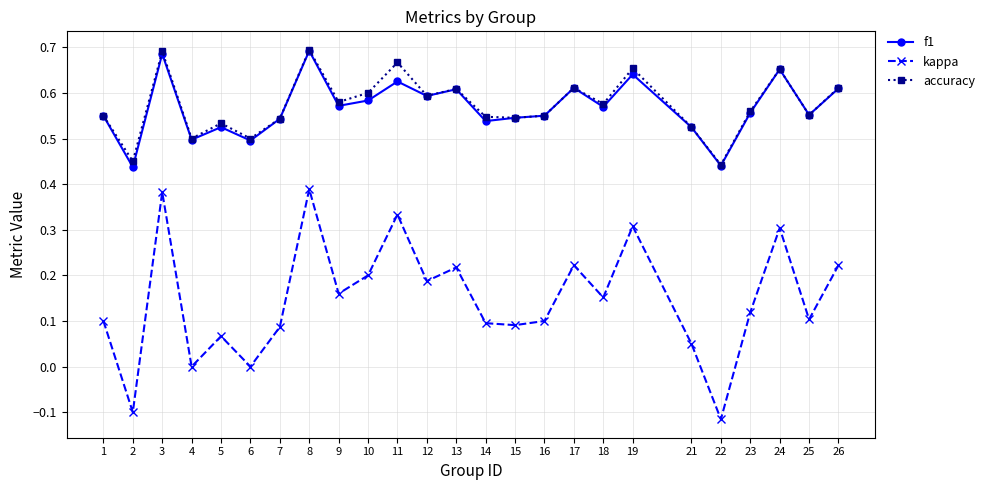

Where is the first local minimum for kappa?

2